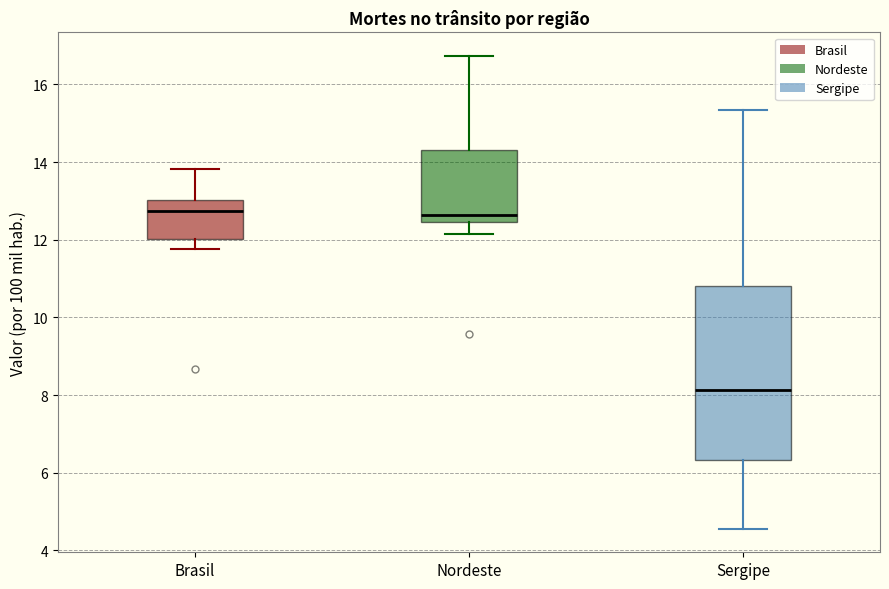

Reading left to right, transcribe this box plot: for each box, give where its median line is, the range the box spans, and where its two whiskers end, as read against the y-axis. The values are not printed on the chart, so give them approximately, as read against the axis.

Brasil: median 12.8, box 12.0 to 13.0, whiskers 11.8 to 13.8
Nordeste: median 12.6, box 12.4 to 14.4, whiskers 12.2 to 16.8
Sergipe: median 8.2, box 6.4 to 10.8, whiskers 4.6 to 15.4